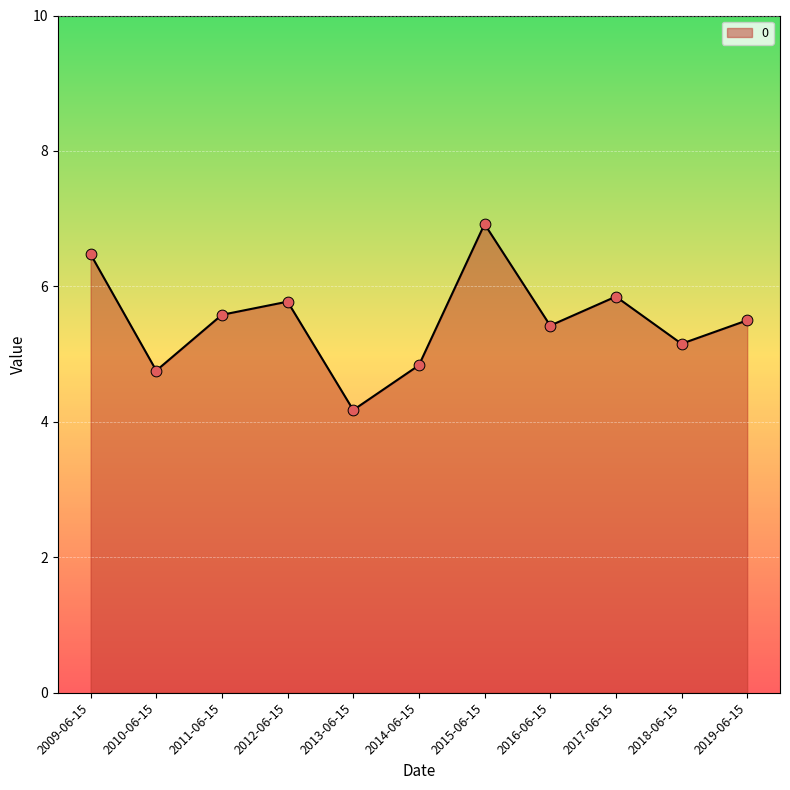

What is the ratio of the value at 2014-06-15 to the value at 2015-06-15?

0.7